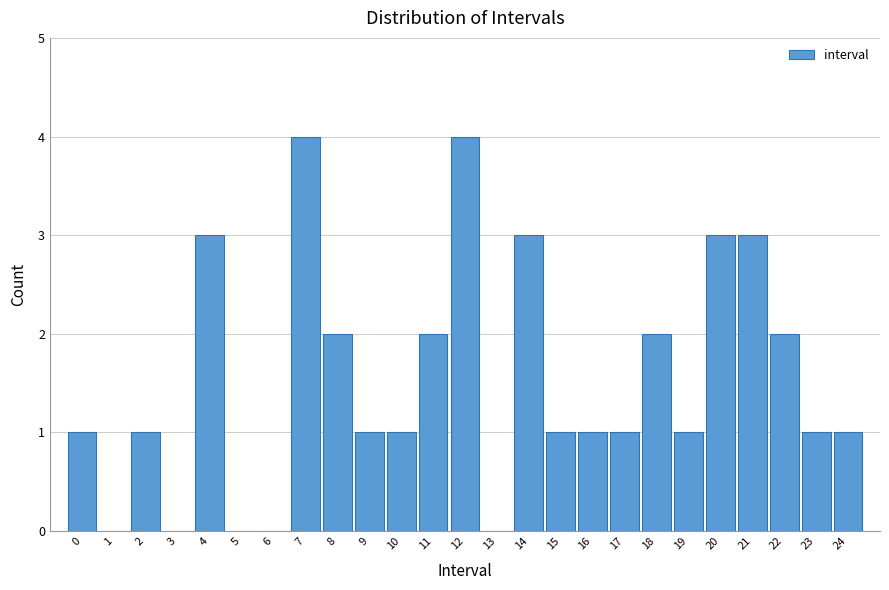

Reading left to right, what are all the values shown in this chart?

0=1	1=0	2=1	3=0	4=3	5=0	6=0	7=4	8=2	9=1	10=1	11=2	12=4	13=0	14=3	15=1	16=1	17=1	18=2	19=1	20=3	21=3	22=2	23=1	24=1